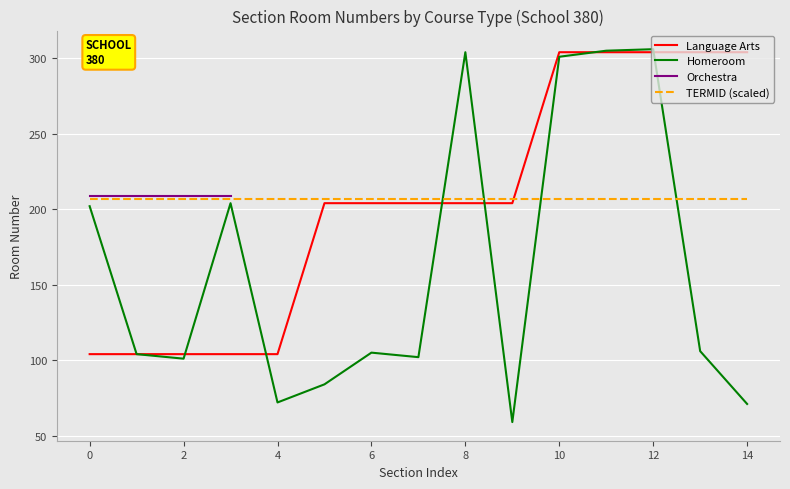

True or false: Homeroom has a value of 41.5 at 6.

False